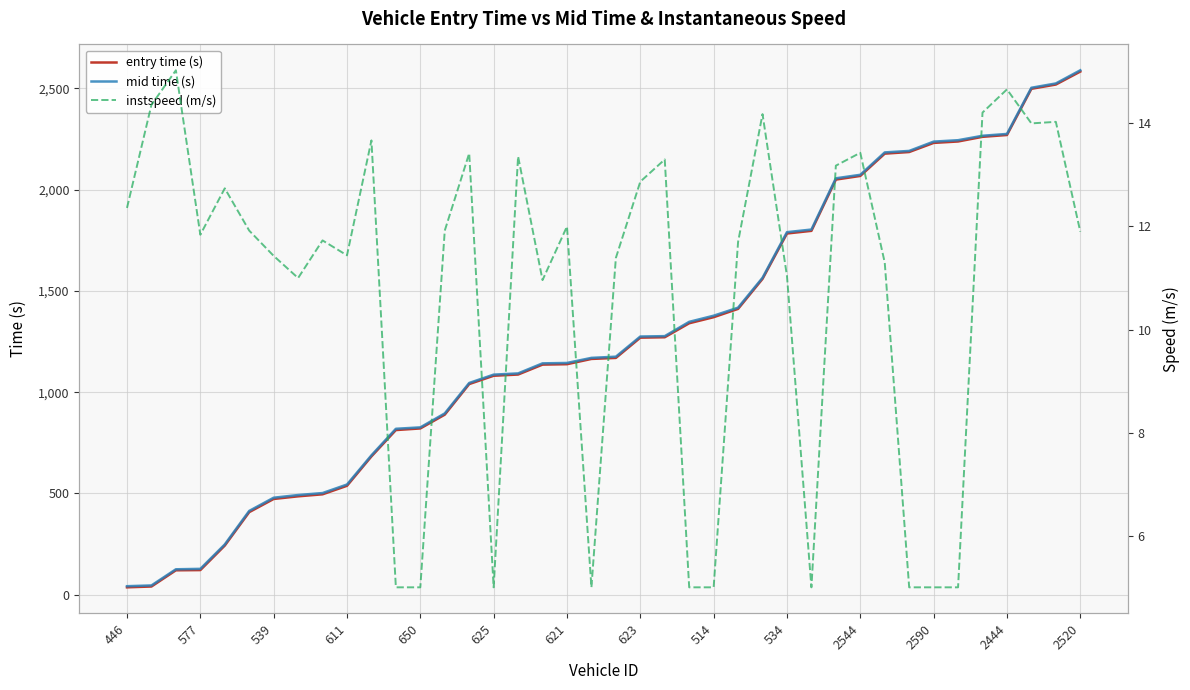

True or false: mid time (s) has a value of 1274.6 at 623.

True